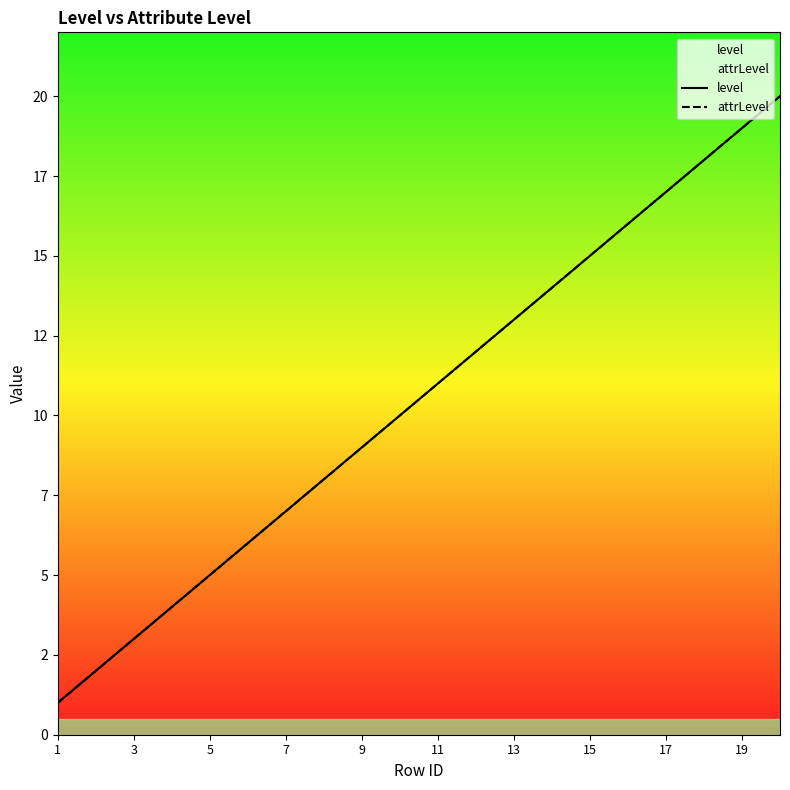

The attrLevel series shows 5 at 13. True or false?

False